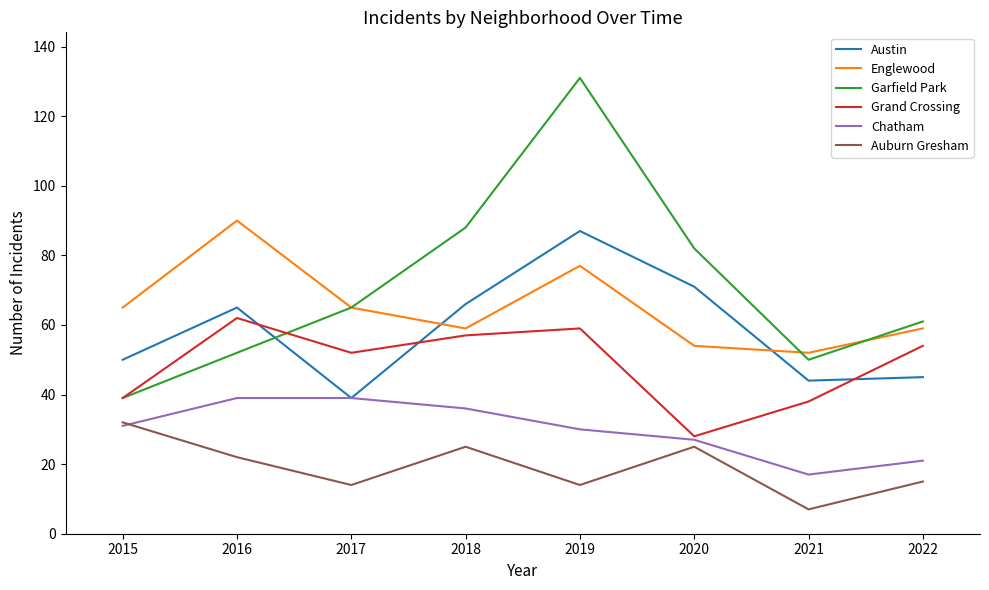

What is the maximum value shown in the chart?

131